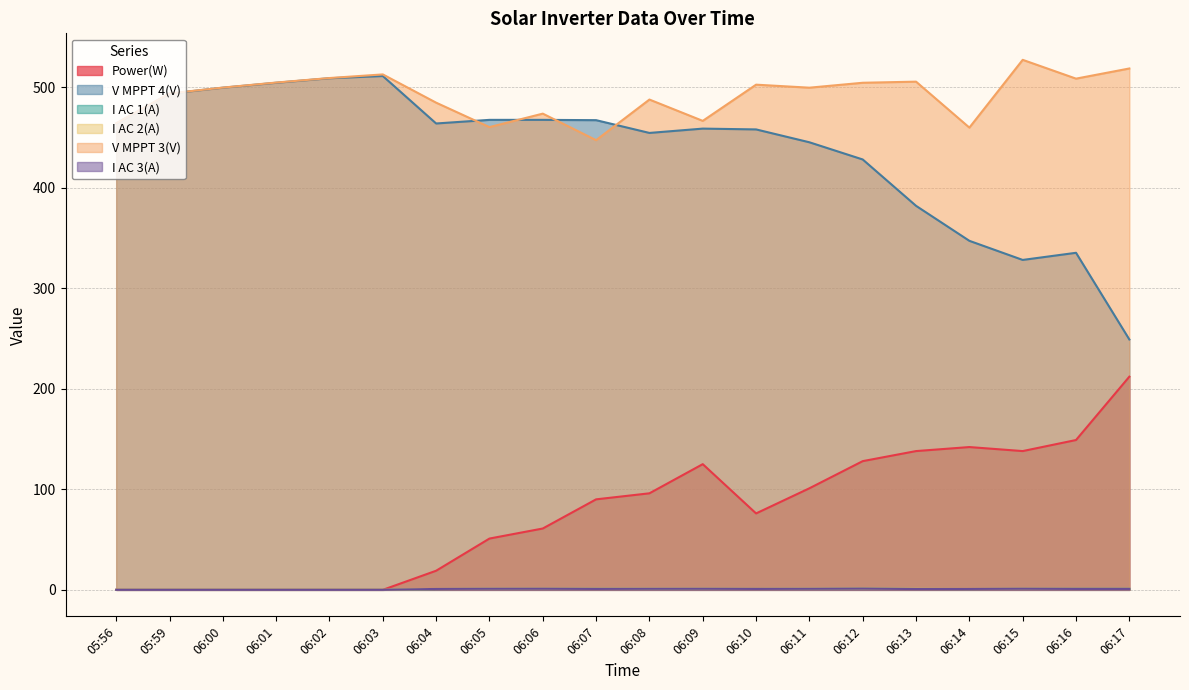

True or false: I AC 2(A) and Power(W) intersect in this chart.

False